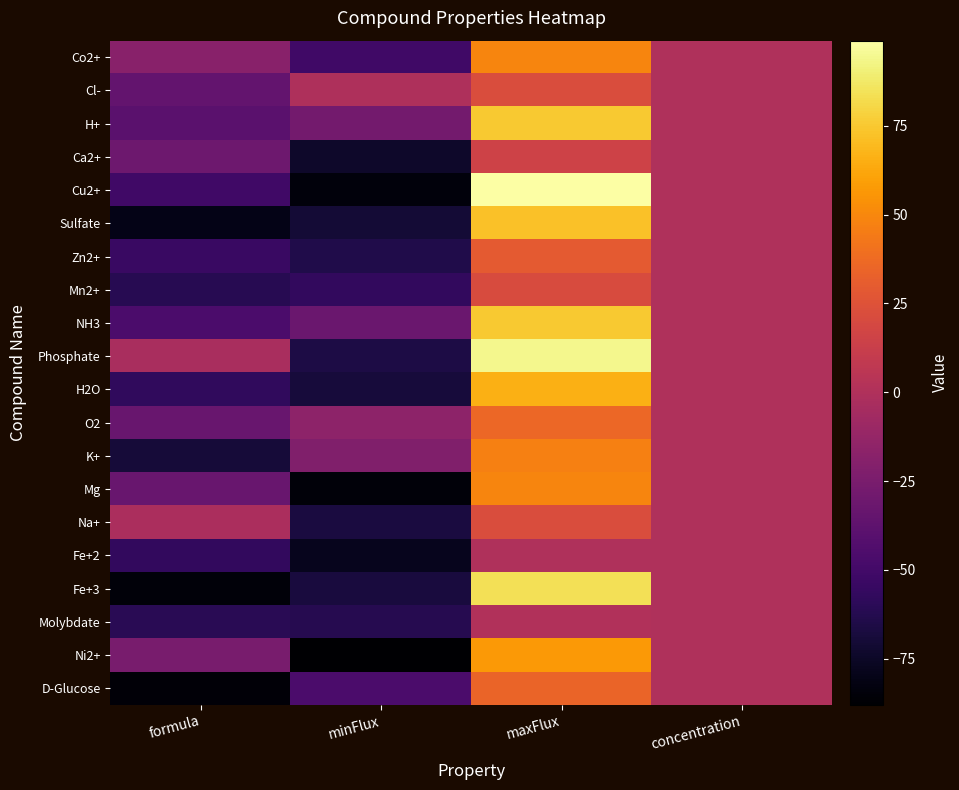

Reading left to right, what are all the values shown in this chart?

Co2+: formula=-18.2	minFlux=-51.0	maxFlux=49.0	concentration=0.0
Cl-: formula=-35.0	minFlux=-1.0	maxFlux=22.0	concentration=0.0
H+: formula=-39.1	minFlux=-28.0	maxFlux=75.0	concentration=0.0
Ca2+: formula=-30.7	minFlux=-74.0	maxFlux=15.0	concentration=0.0
Cu2+: formula=-51.2	minFlux=-84.0	maxFlux=99.0	concentration=0.0
Sulfate: formula=-80.1	minFlux=-70.0	maxFlux=72.0	concentration=0.0
Zn2+: formula=-53.8	minFlux=-64.0	maxFlux=29.0	concentration=0.0
Mn2+: formula=-61.6	minFlux=-57.0	maxFlux=21.0	concentration=0.0
NH3: formula=-46.1	minFlux=-32.0	maxFlux=75.0	concentration=0.0
Phosphate: formula=-2.7	minFlux=-66.0	maxFlux=94.0	concentration=0.0
H2O: formula=-57.7	minFlux=-69.0	maxFlux=66.0	concentration=0.0
O2: formula=-33.1	minFlux=-16.0	maxFlux=36.0	concentration=0.0
K+: formula=-69.5	minFlux=-22.0	maxFlux=47.0	concentration=0.0
Mg: formula=-33.0	minFlux=-85.0	maxFlux=49.0	concentration=0.0
Na+: formula=-2.3	minFlux=-67.0	maxFlux=22.0	concentration=0.0
Fe+2: formula=-56.9	minFlux=-78.0	maxFlux=0.0	concentration=0.0
Fe+3: formula=-84.9	minFlux=-68.0	maxFlux=84.0	concentration=0.0
Molybdate: formula=-60.7	minFlux=-62.0	maxFlux=1.0	concentration=0.0
Ni2+: formula=-25.9	minFlux=-88.0	maxFlux=57.0	concentration=0.0
D-Glucose: formula=-85.3	minFlux=-46.0	maxFlux=34.0	concentration=0.0